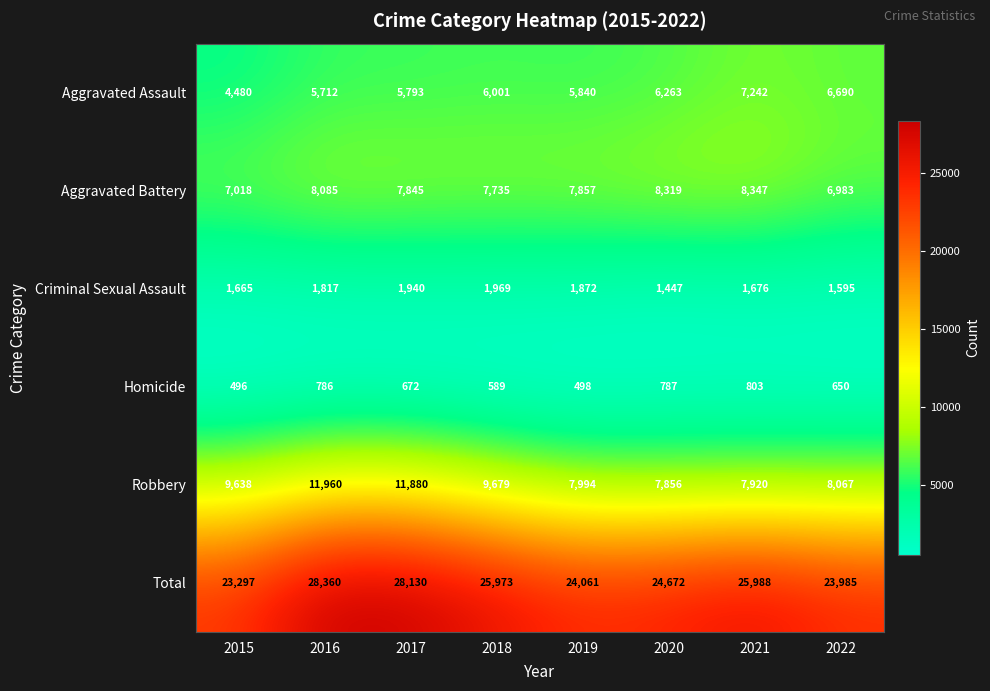

List the labels in order of Robbery value, largest first.

2016, 2017, 2018, 2015, 2022, 2019, 2021, 2020